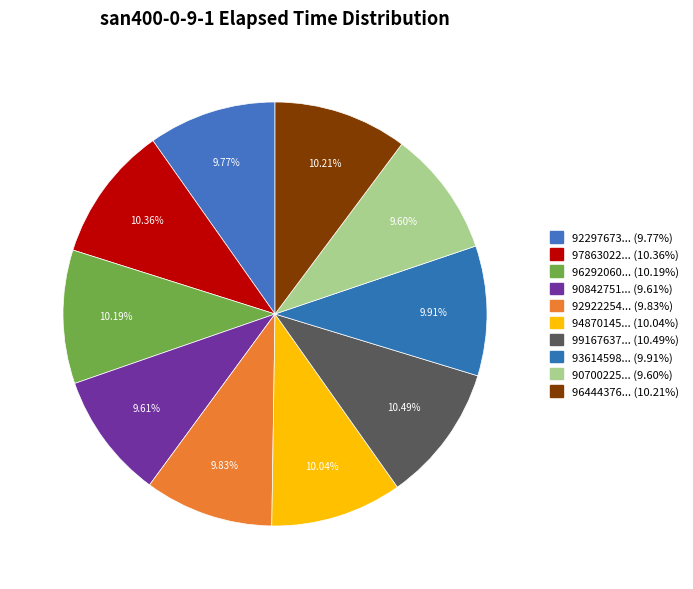

Count the number of slices in the pie.

10